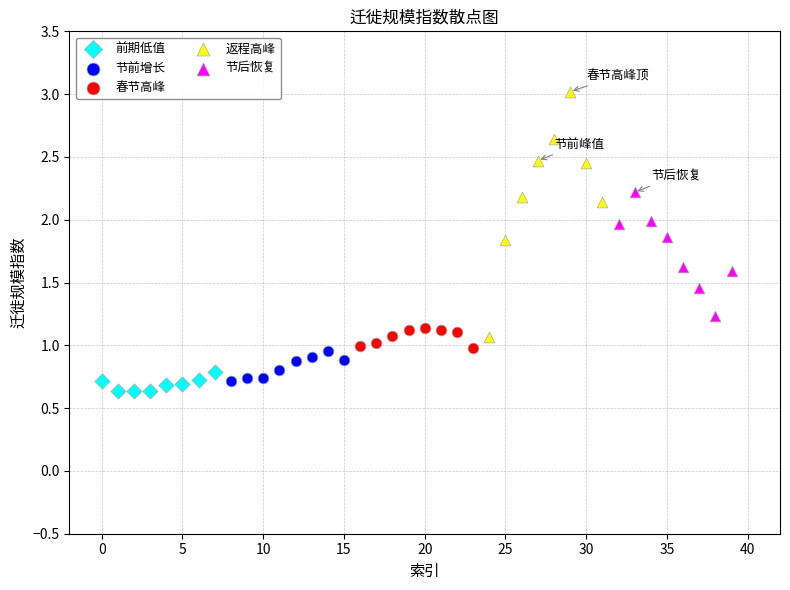

Which series has the largest Y range (max minus min)?

返程高峰